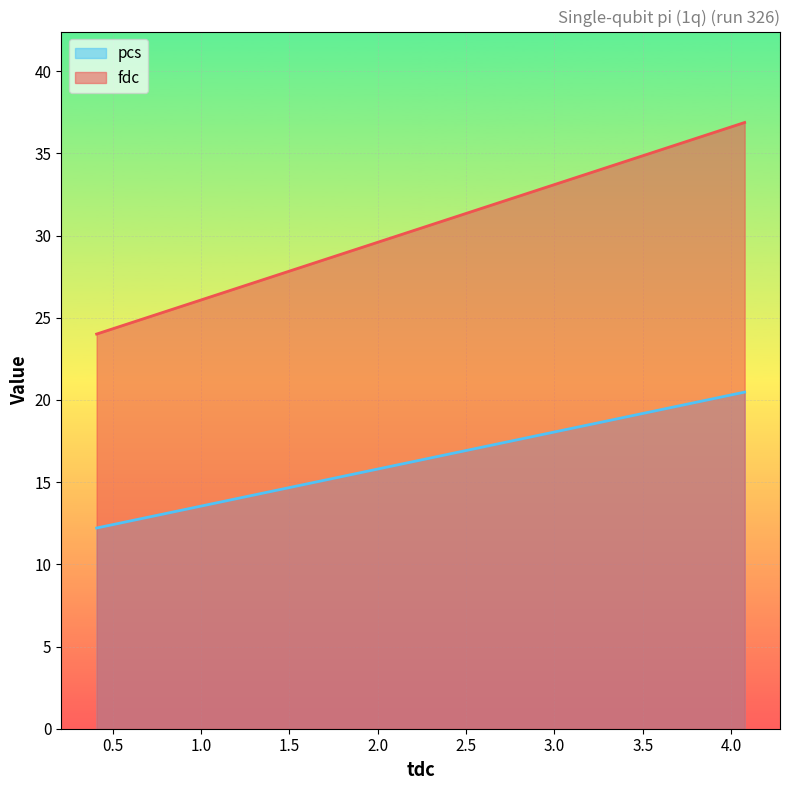

Reading left to right, what are all the values shown in this chart?

pcs: 12.2	20.5
fdc: 24.0	36.9